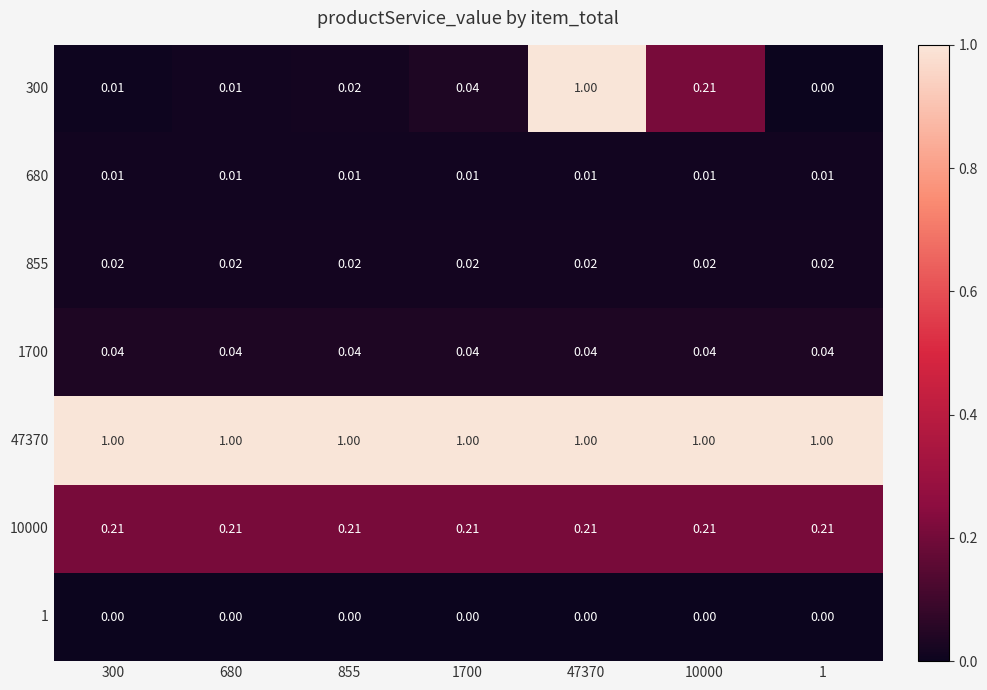

Is the value of 300 at 1700 greater than the value of 1 at 47370?

Yes